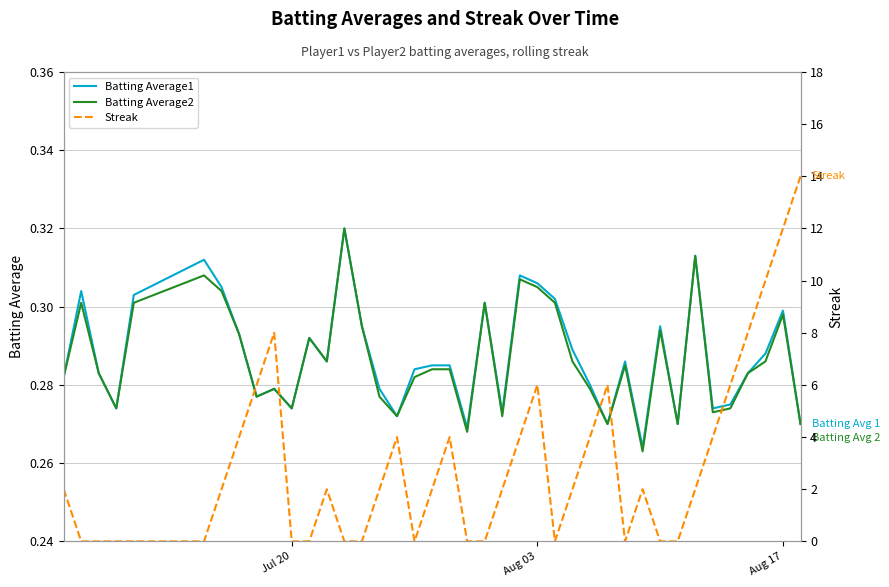

Which series has the largest total across all categories?

Streak